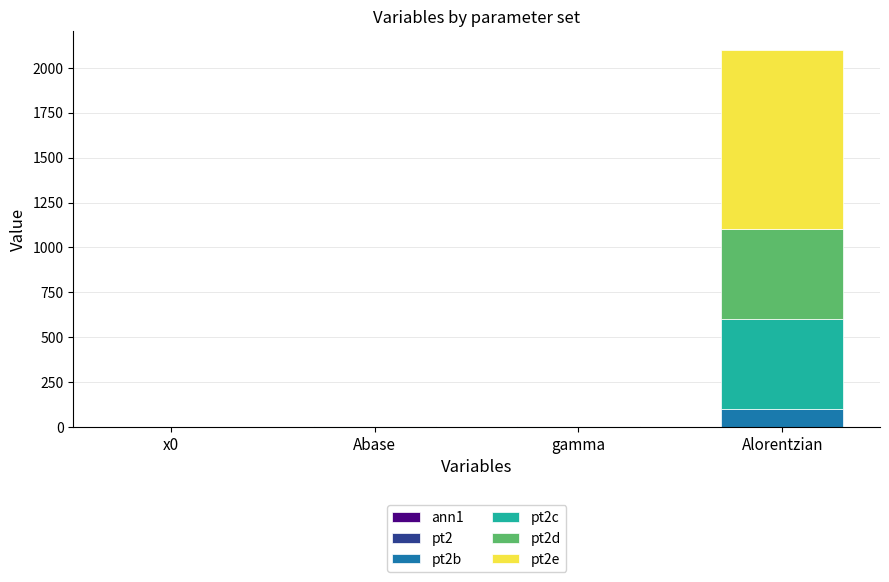

At which category is the sum across all series the highest?

Alorentzian